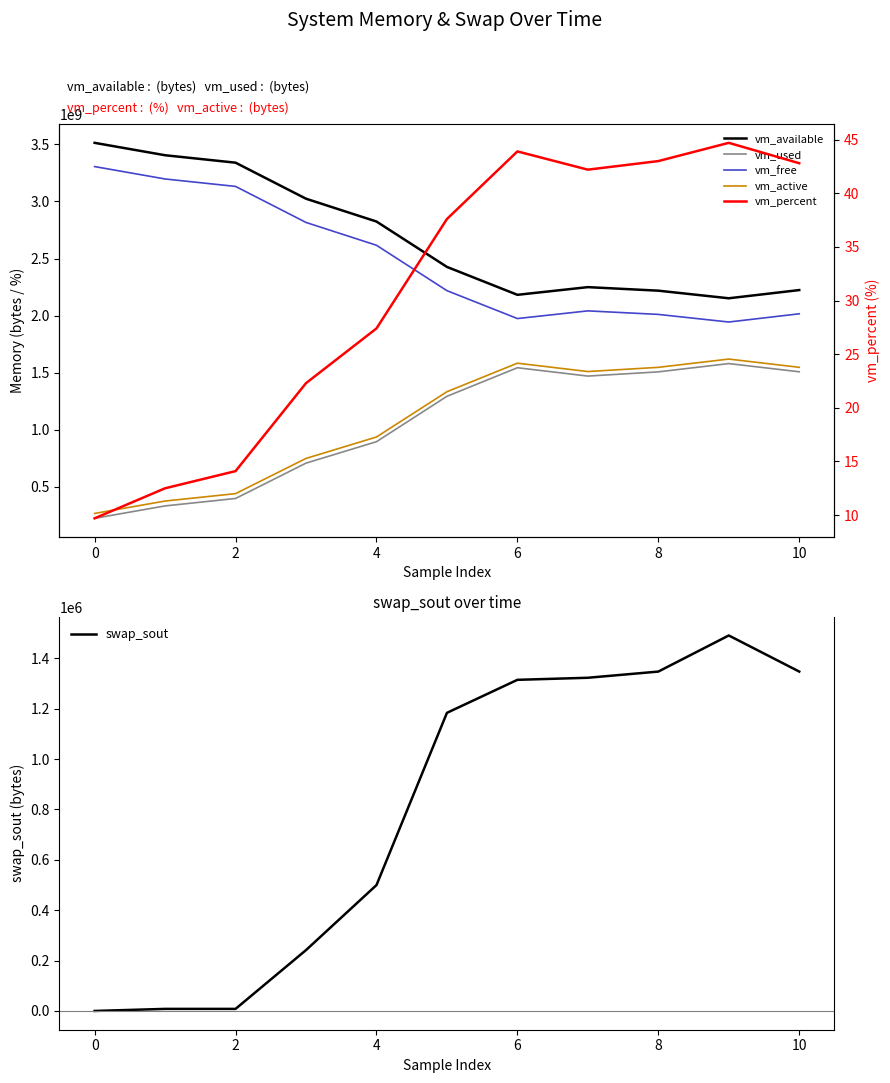

Does the chart have visible grid lines?

No